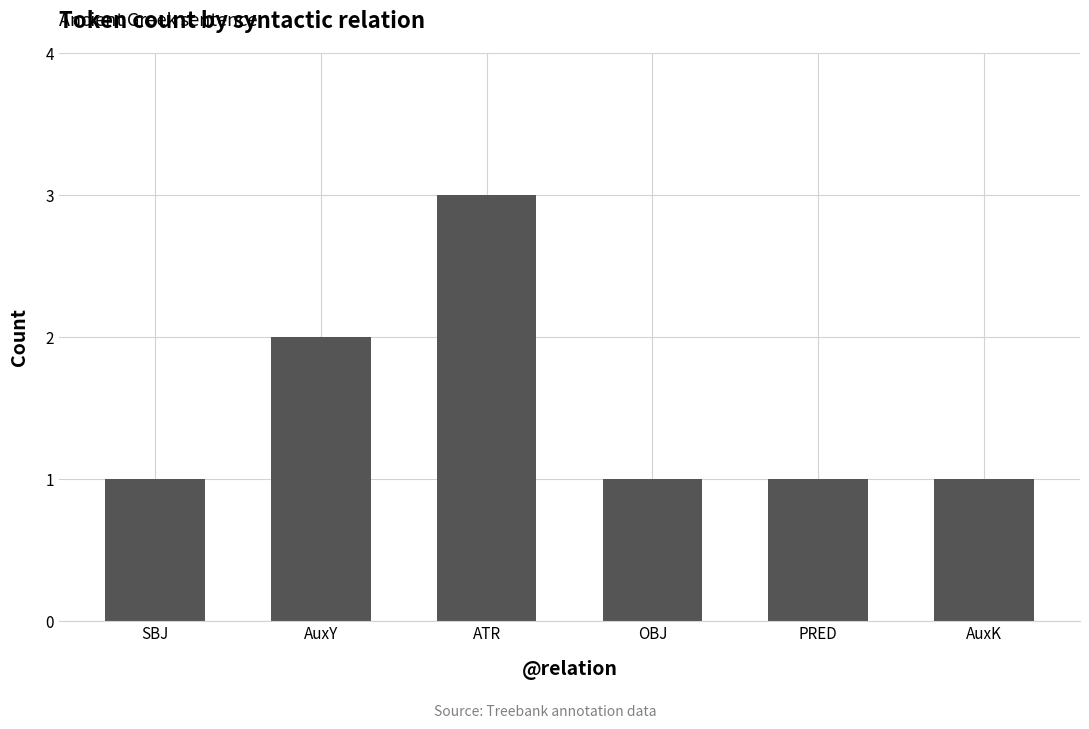

How many distinct data groups are displayed?

1